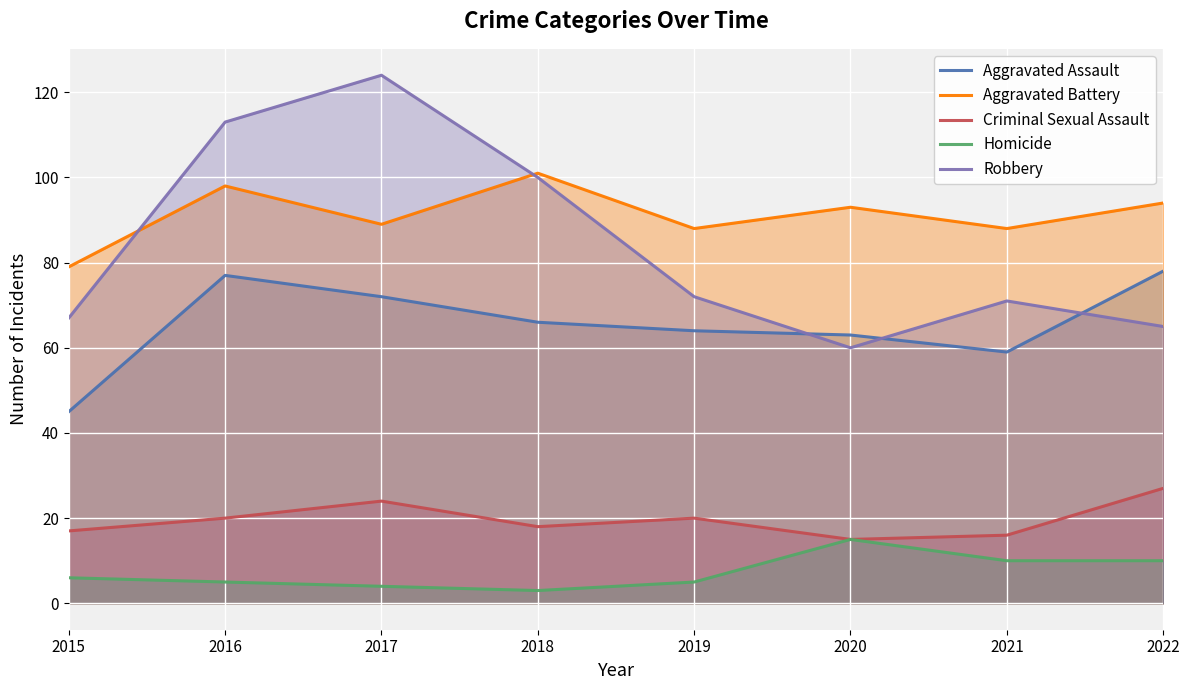

True or false: Robbery and Homicide cross at least once.

False